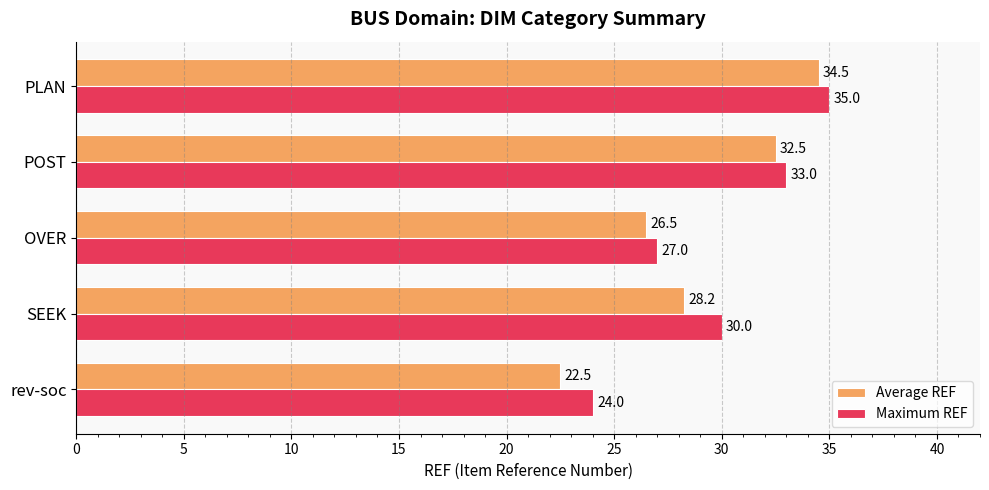

Count the number of categories in the chart.

5